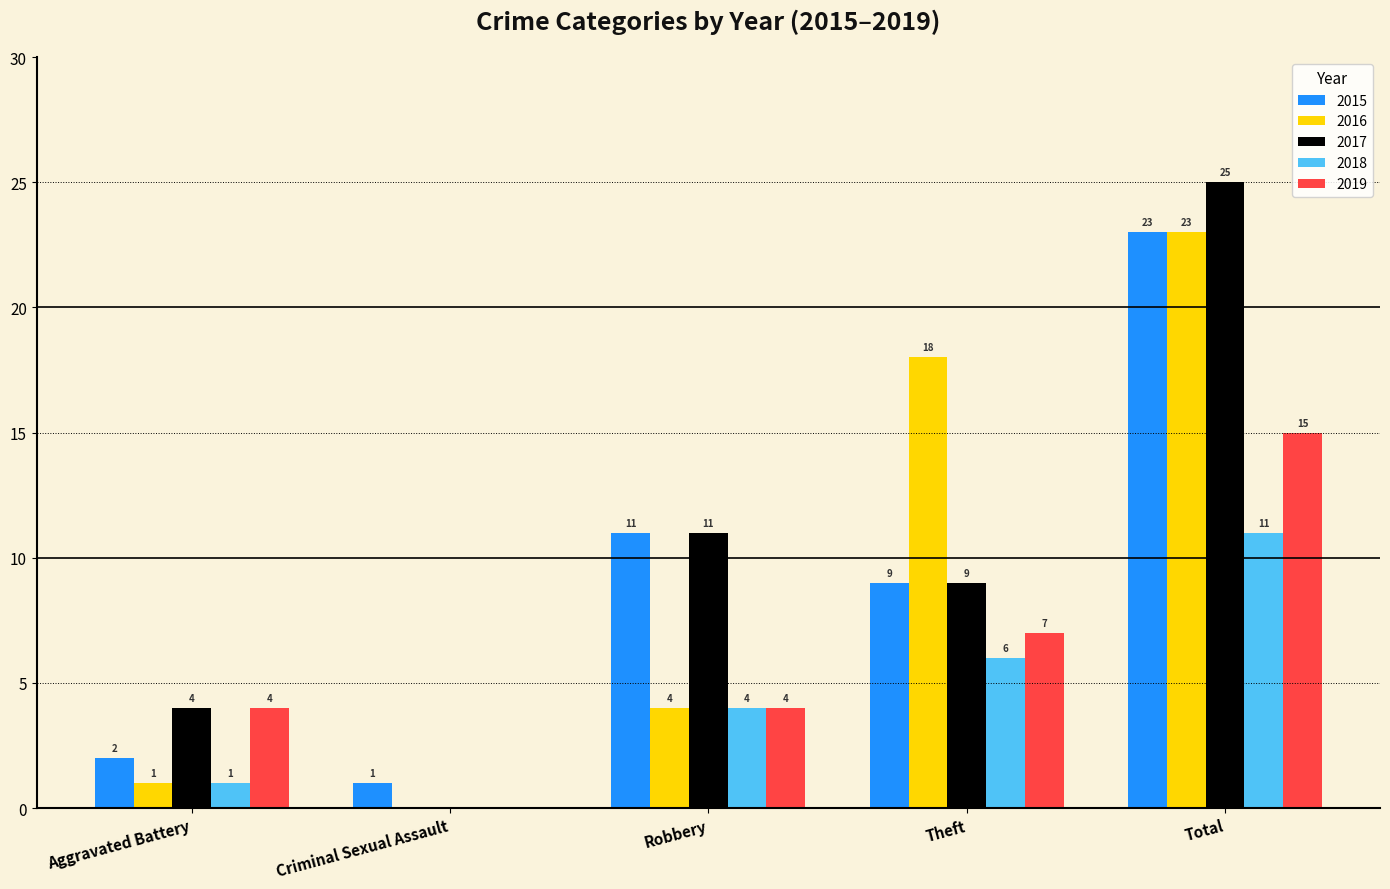

Reading left to right, extract all data points from this chart.

2015: 2	1	11	9	23
2016: 1	0	4	18	23
2017: 4	0	11	9	25
2018: 1	0	4	6	11
2019: 4	0	4	7	15